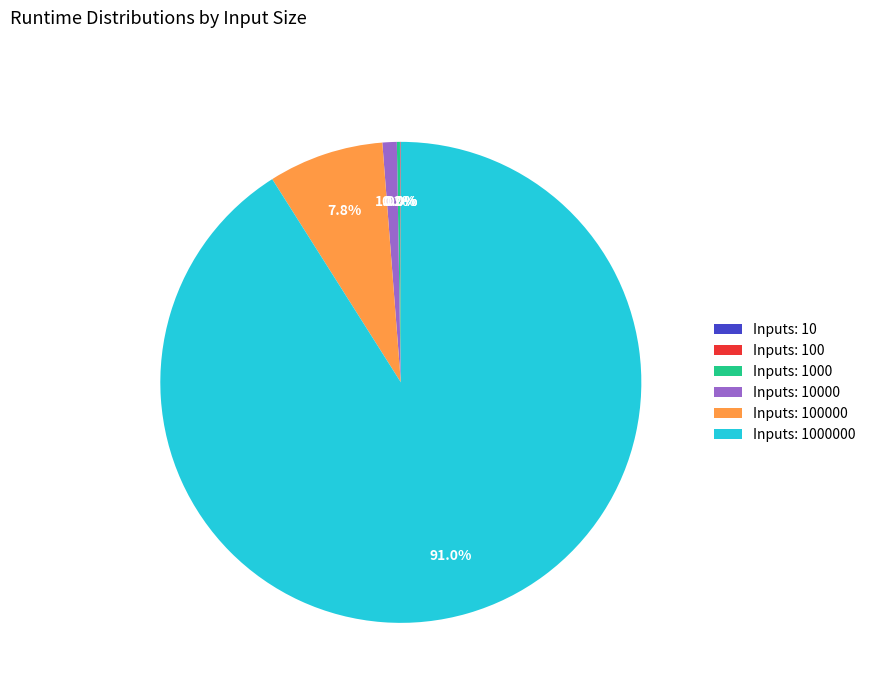

Is there a majority slice in this chart?

Yes